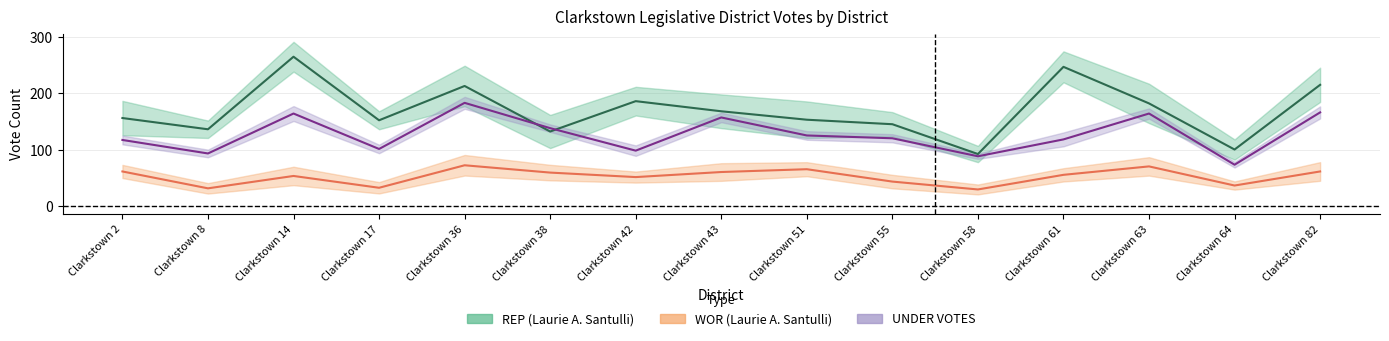

What is the difference between the second highest and second lowest values in the UNDER VOTES series?

78